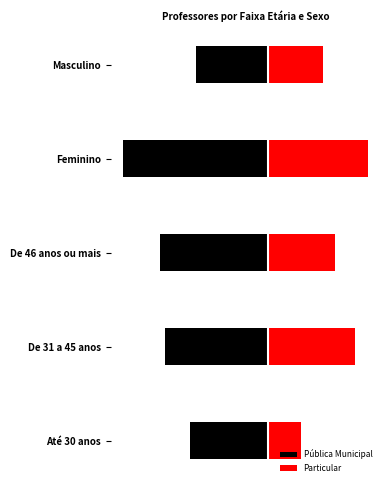

What is the average value of the Pública Municipal series?

-11877.2